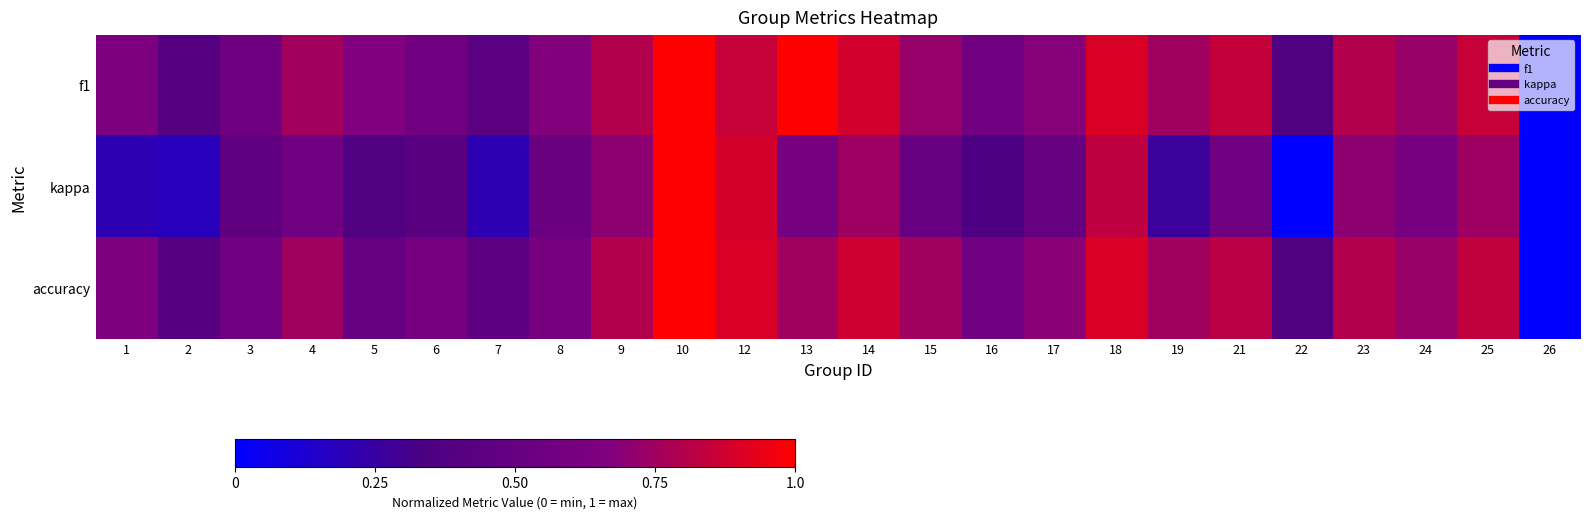

Between 14 and 17, which is larger?

14